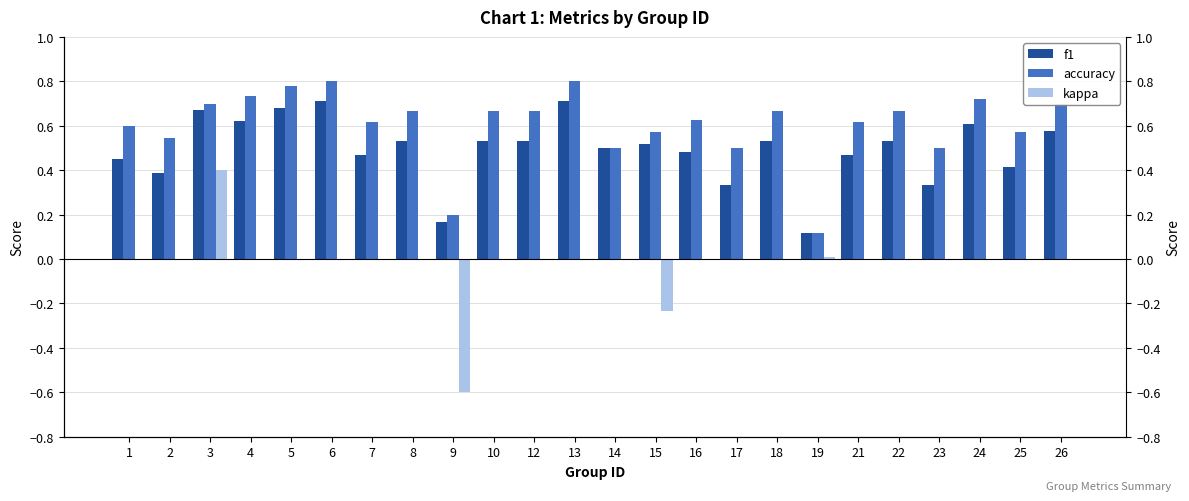

Which series has the largest total across all categories?

accuracy